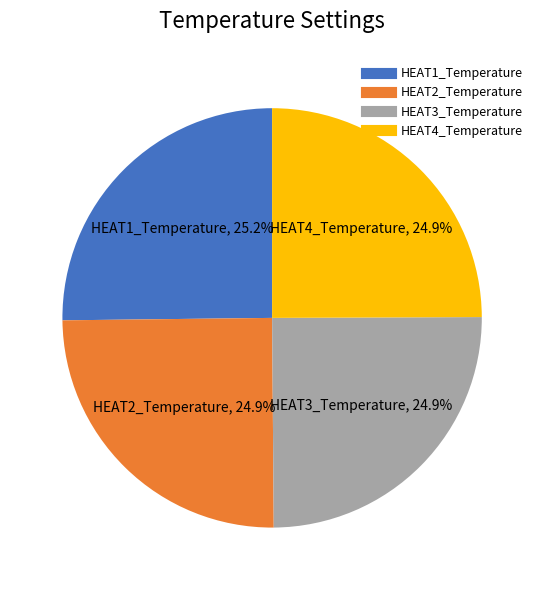

Does HEAT3_Temperature represent more than half of the total?

No